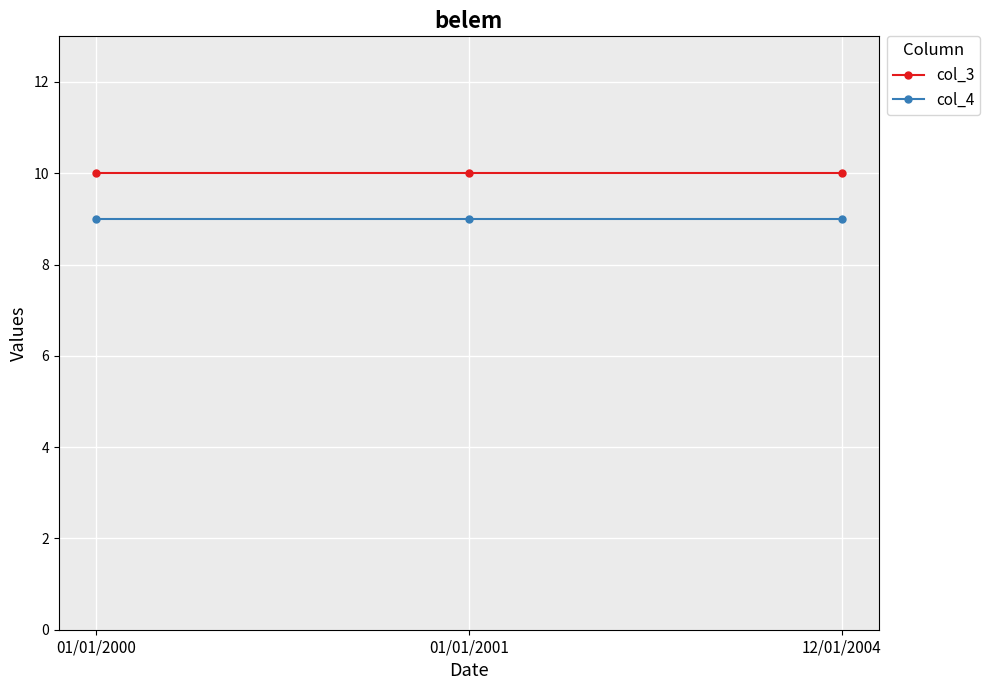

What position from the right is 01/01/2001?

2